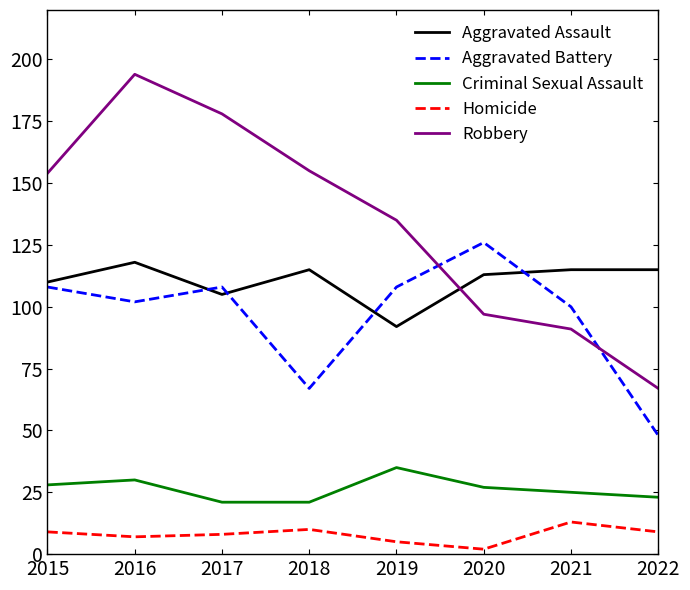

At how many categories does at least one series exceed 42?

8